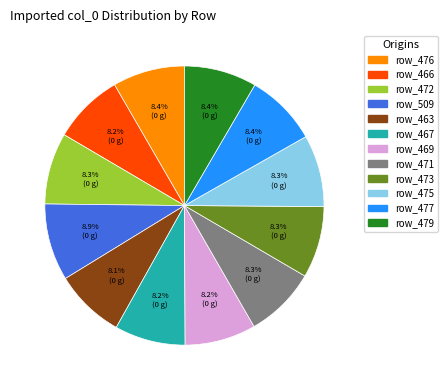

Does any single category account for the majority?

No